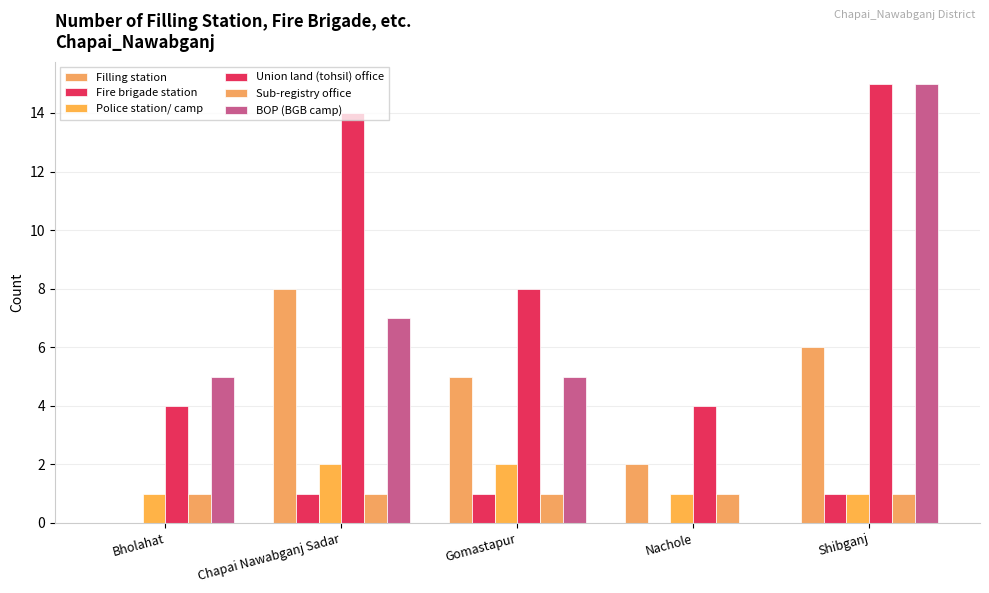

Which series has the largest total across all categories?

Union land (tohsil) office